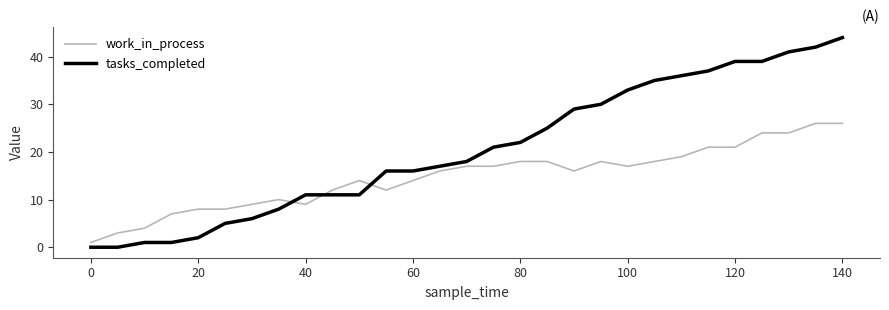

Count the number of data series in this chart.

2